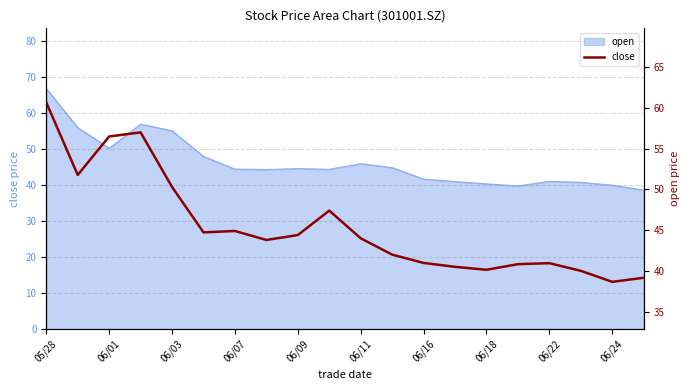

What is the change in value from 13 to 16?

+0.5